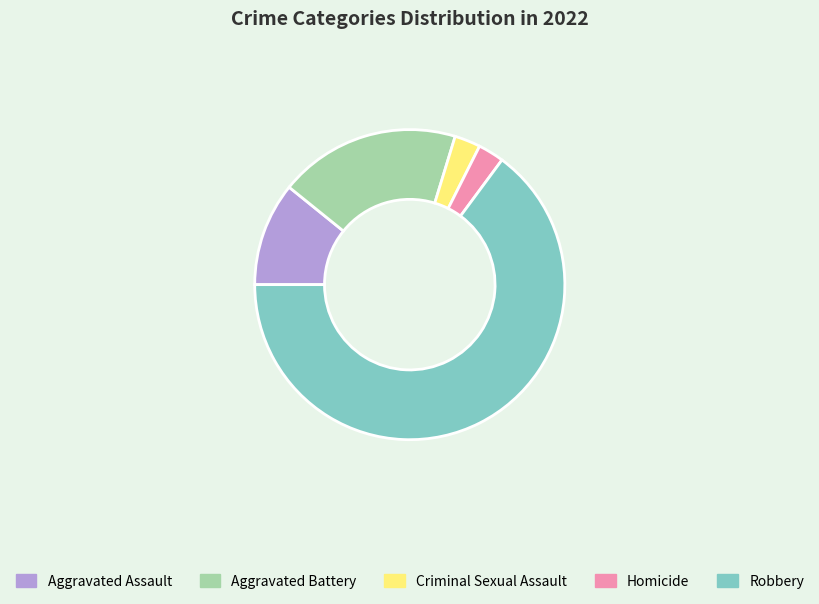

Do Homicide and Criminal Sexual Assault together represent more than half of the pie?

No